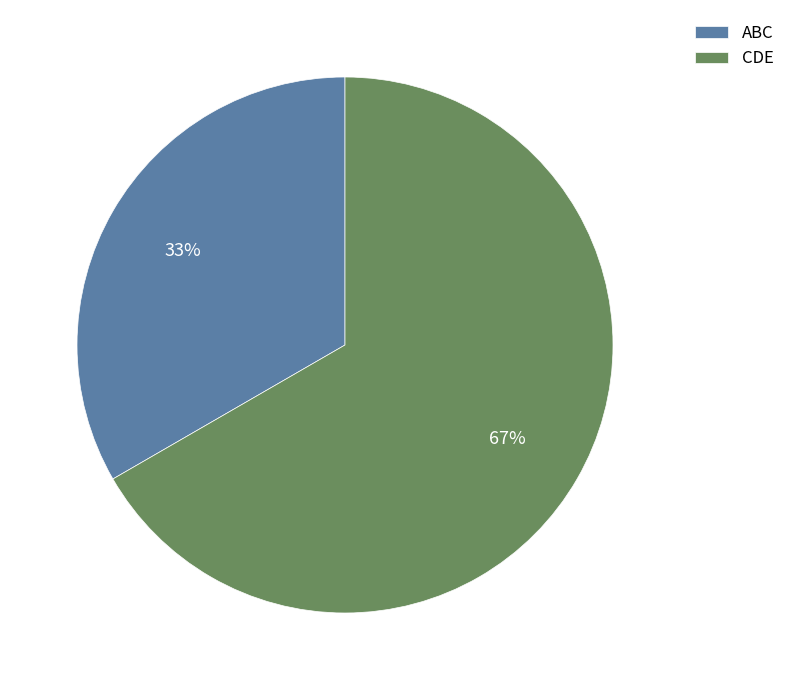

What is the largest slice in the pie chart?

CDE